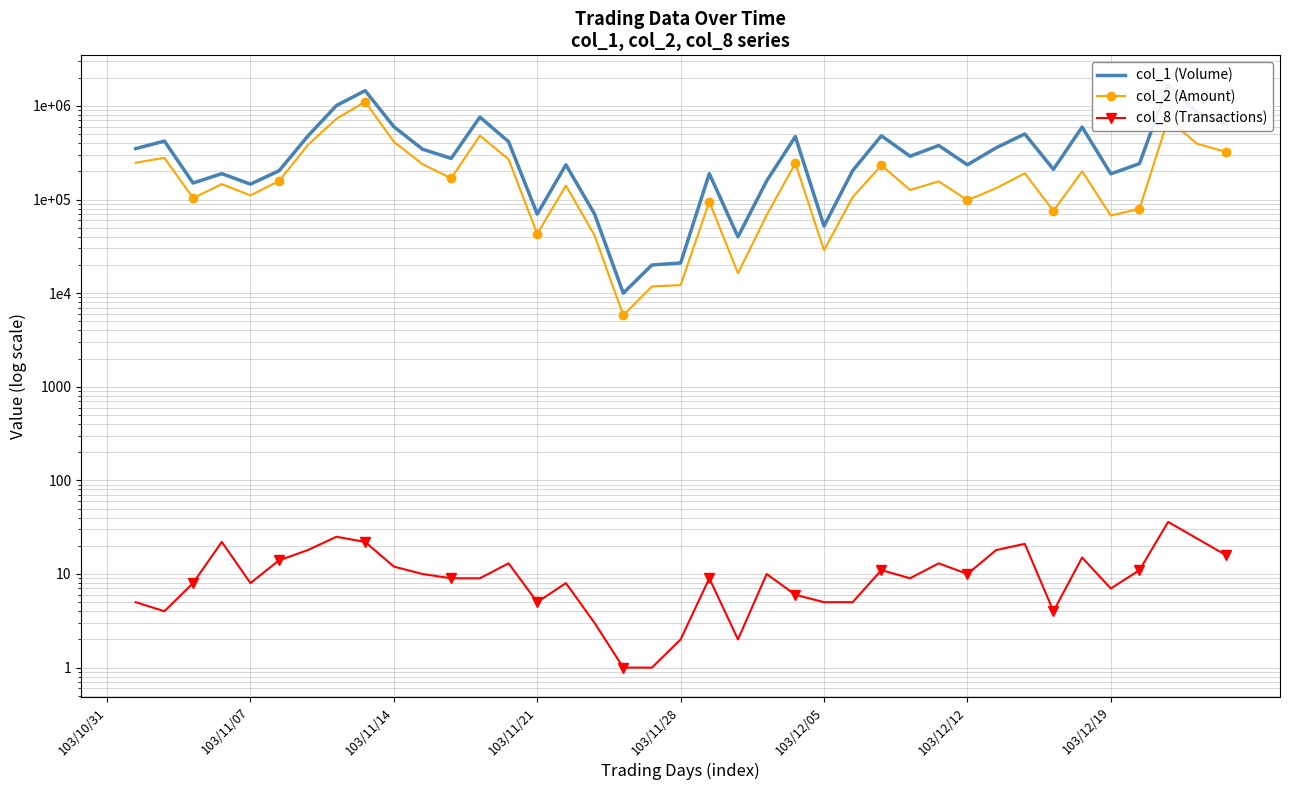

The col_8 (Transactions) series shows 7.0 at 103/12/19. True or false?

True